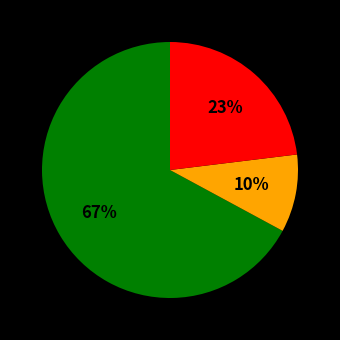

Is there a majority slice in this chart?

Yes